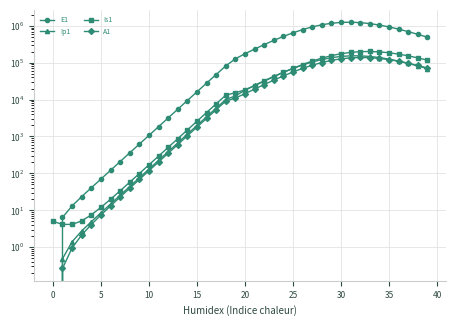

How many values in the E1 series are below 174975?

20